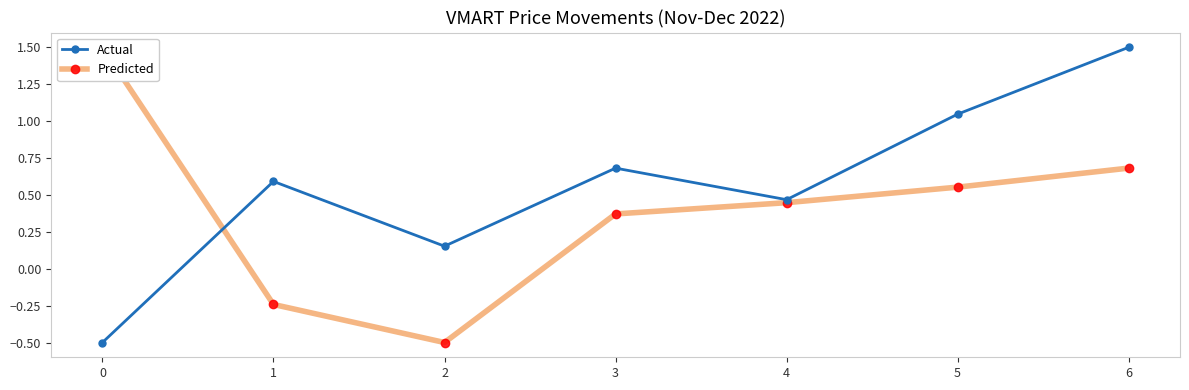

What is the greatest value displayed?

1.5